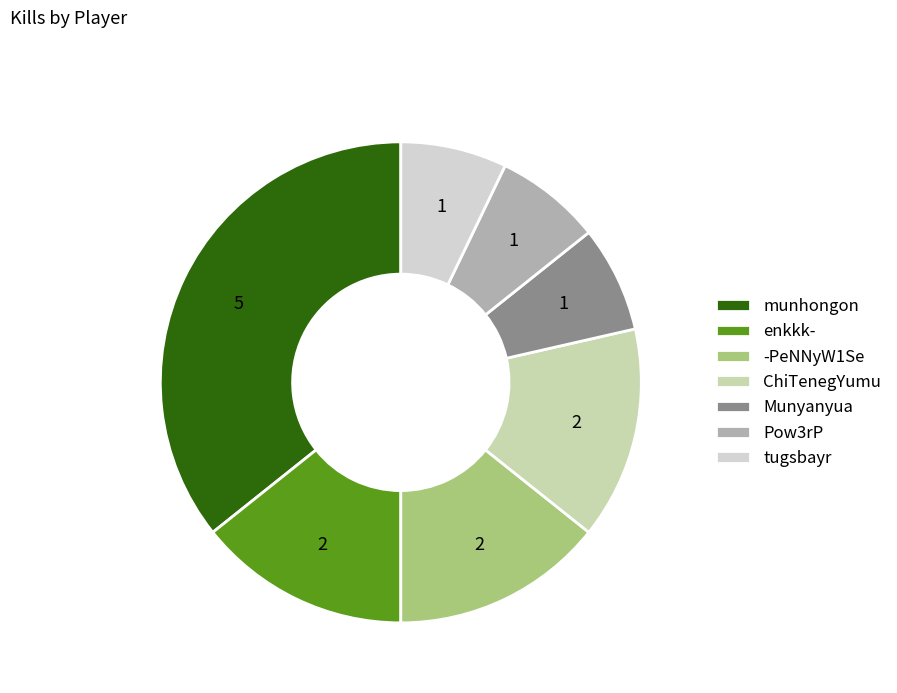

Does Munyanyua represent more than half of the total?

No